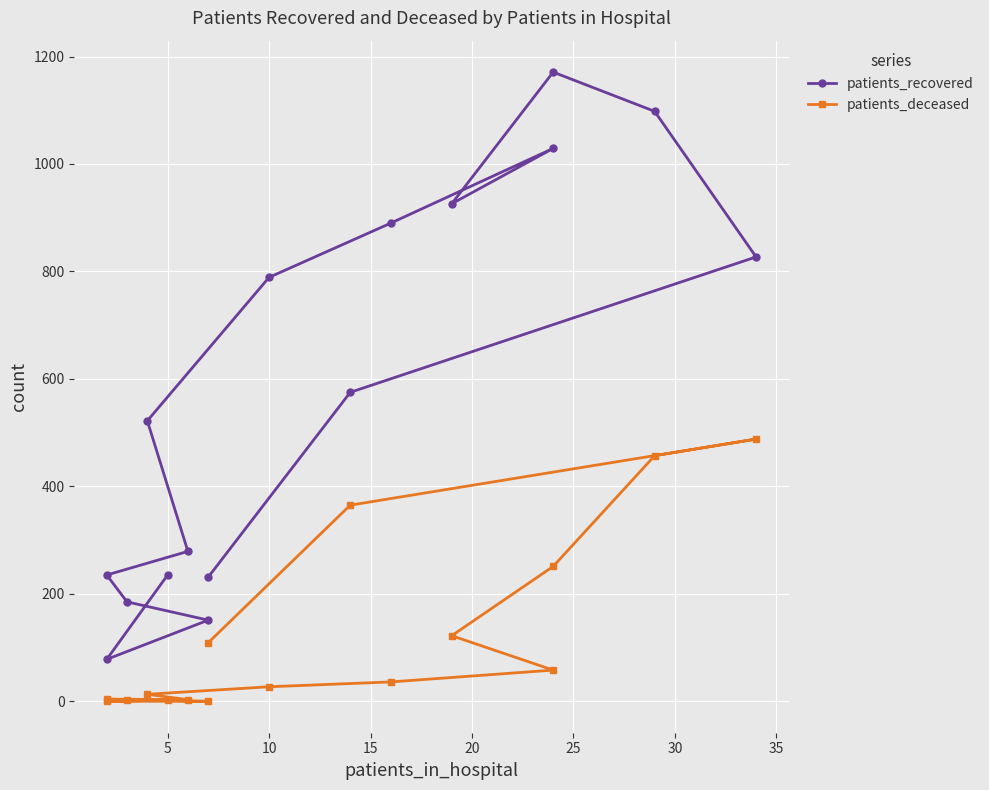

Which series has the largest total across all categories?

patients_recovered